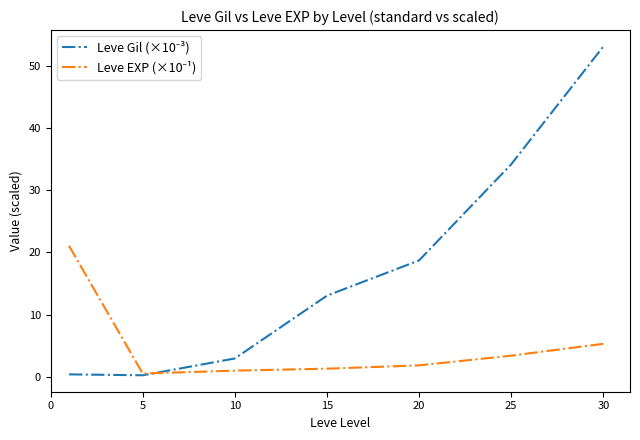

How many lines are shown in the chart?

2